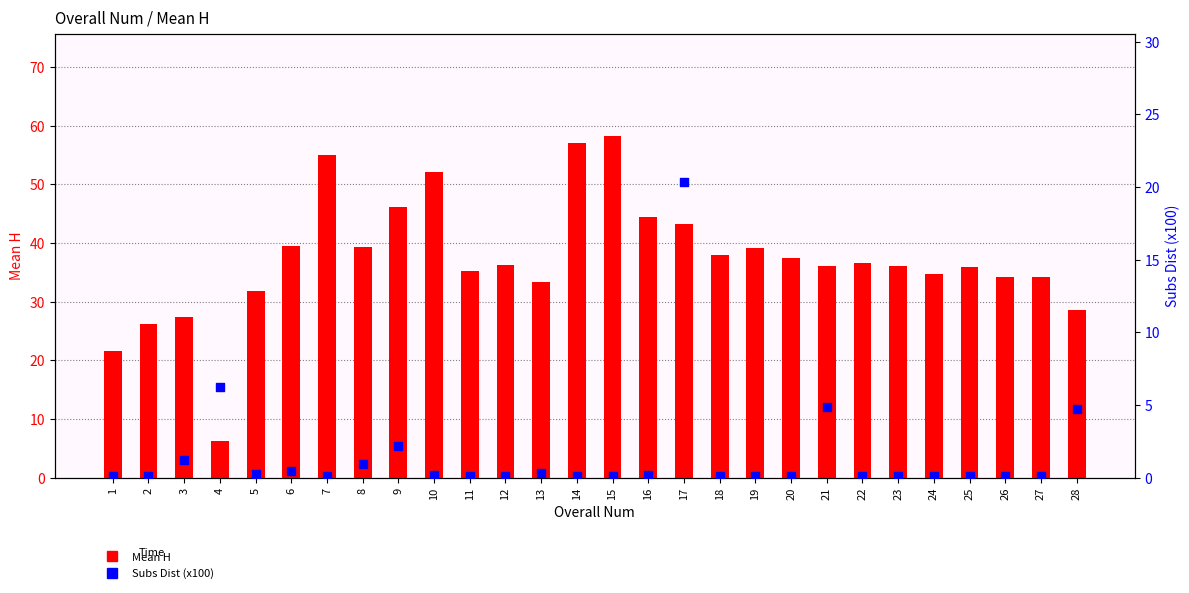

Which series contains the lowest Y value?

Subs Dist (x100)